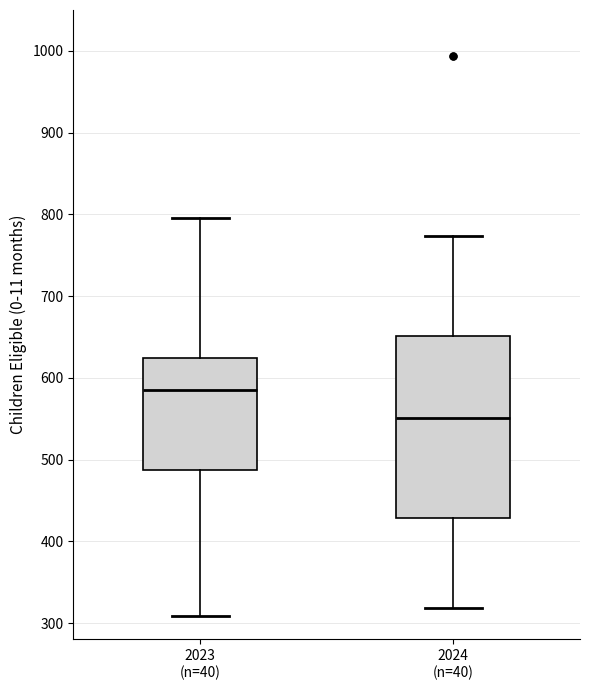

Comparing the boxes themselves (not the whiskers), which one is the tallest?

2024 (n=40)